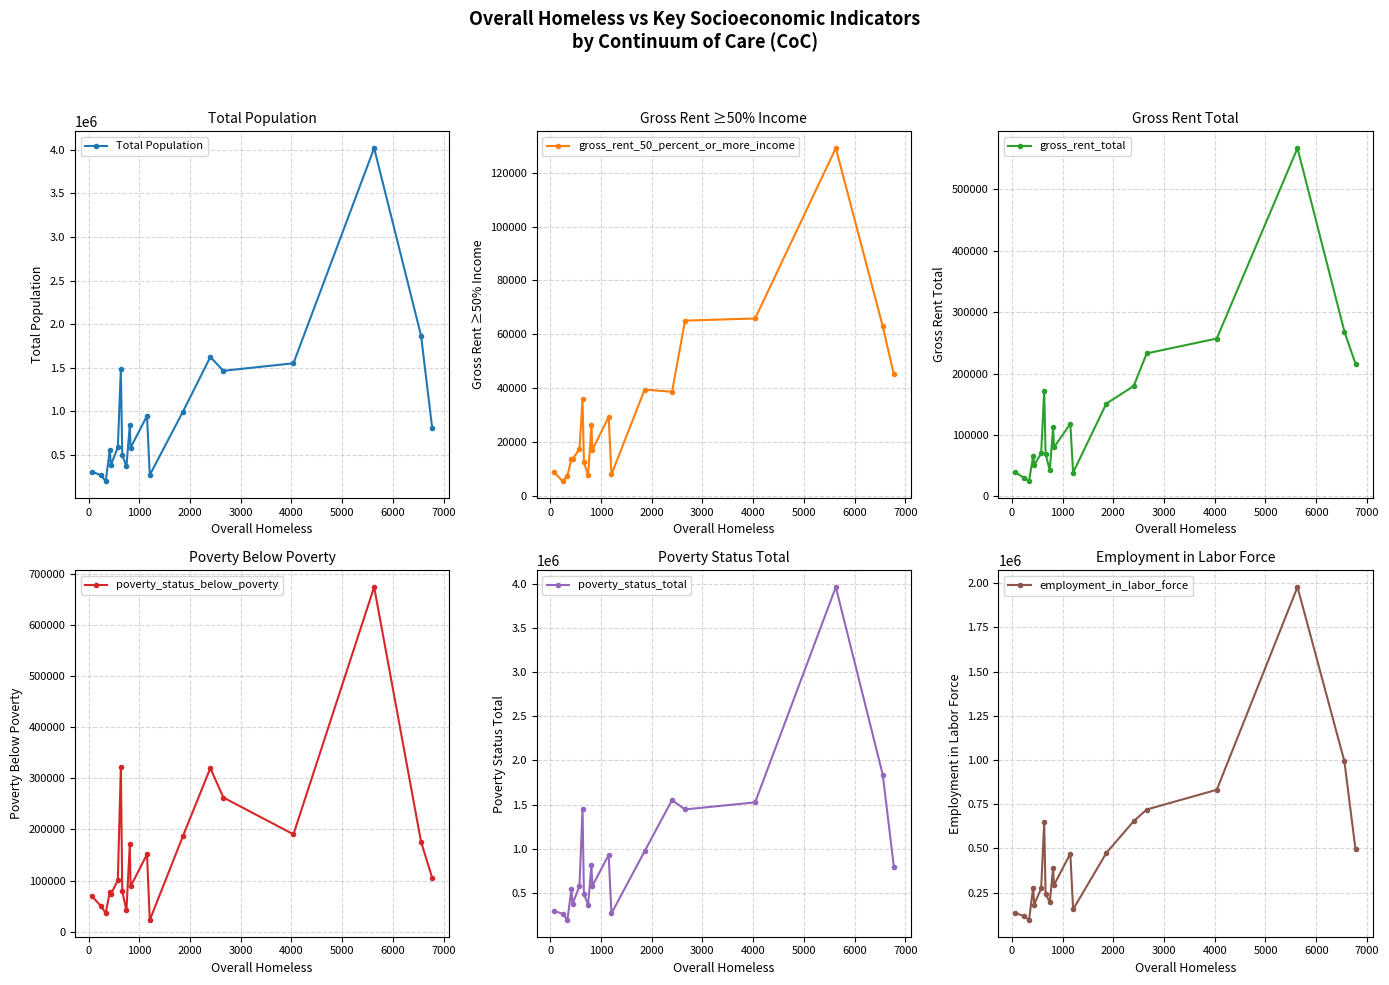

Does the chart have visible grid lines?

Yes